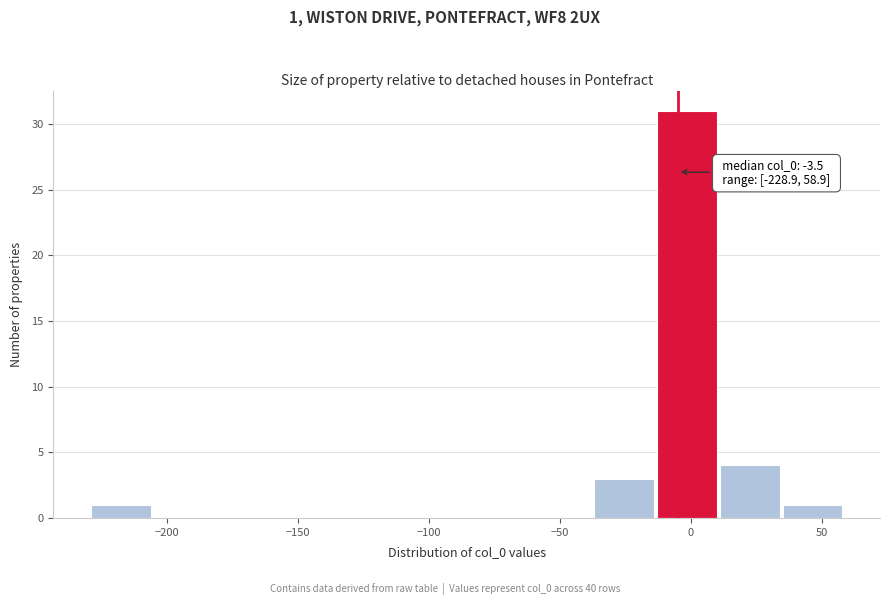

Which range on the x-axis has the tallest bar?

-15 to 10